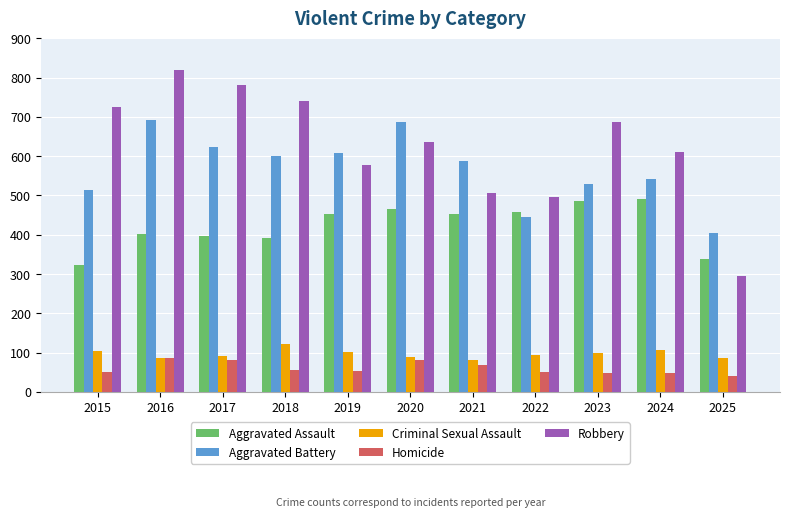

Is the value of Homicide at 2019 greater than the value of Robbery at 2017?

No